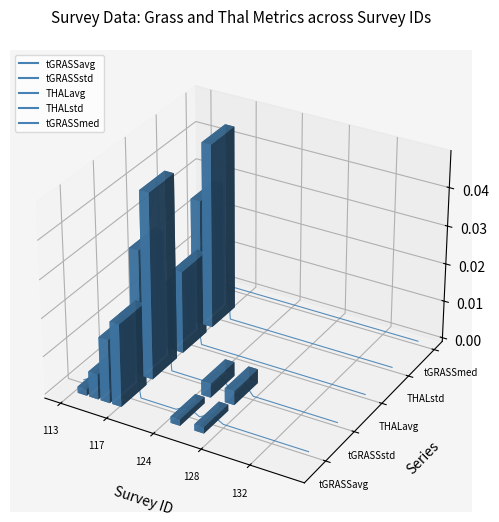

At which label does THALavg reach its peak?

132